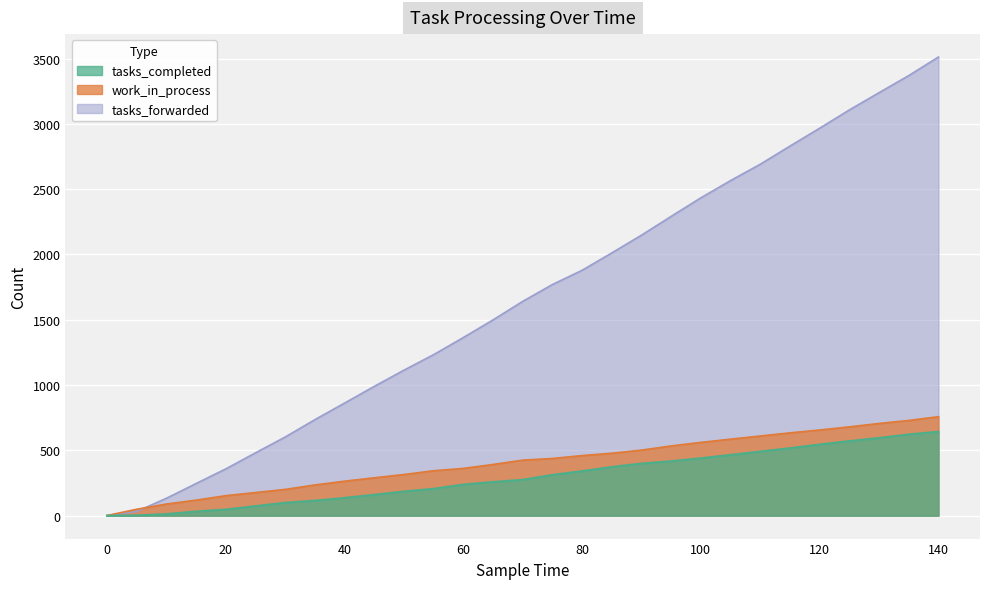

True or false: work_in_process has more than 1 interior local peaks.

False